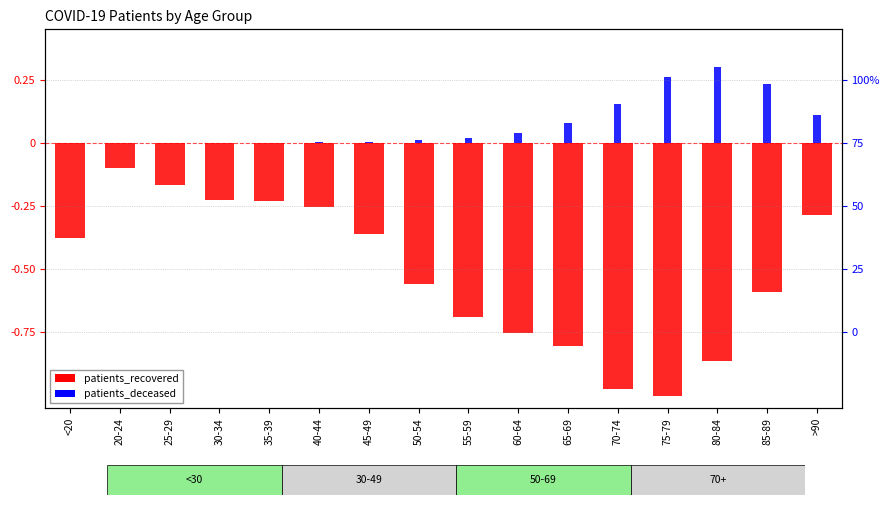

Rank the series at 45-49 from highest to lowest value.

patients_deceased, patients_recovered